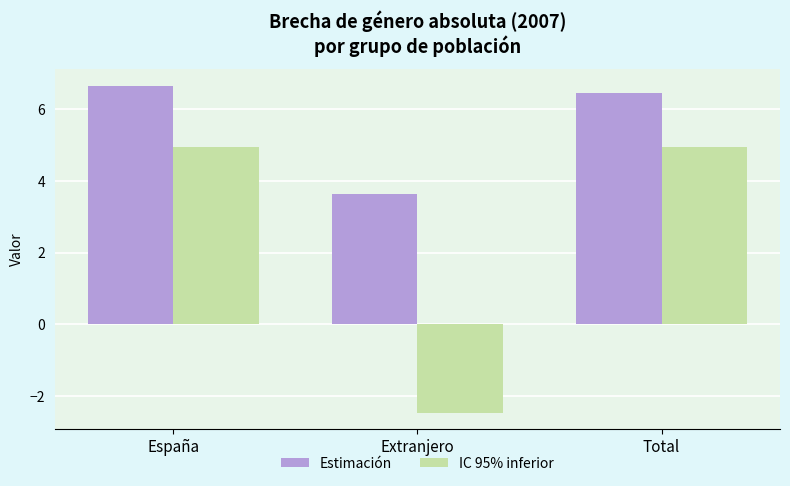

Rank the series by their maximum value, from lowest to highest.

IC 95% inferior, Estimación